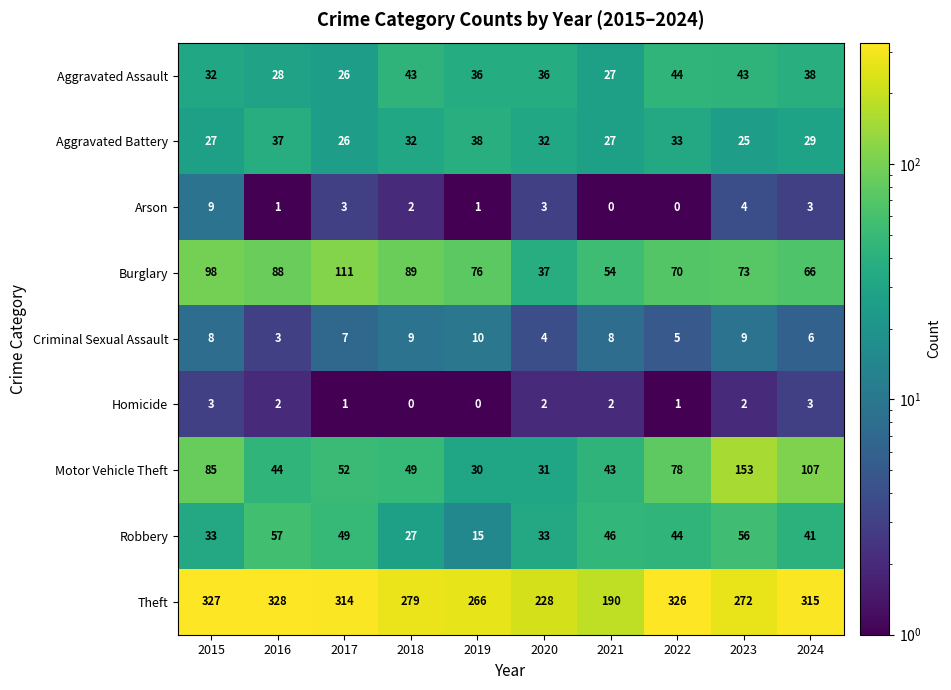

The Homicide series shows 1 at 2016. True or false?

False